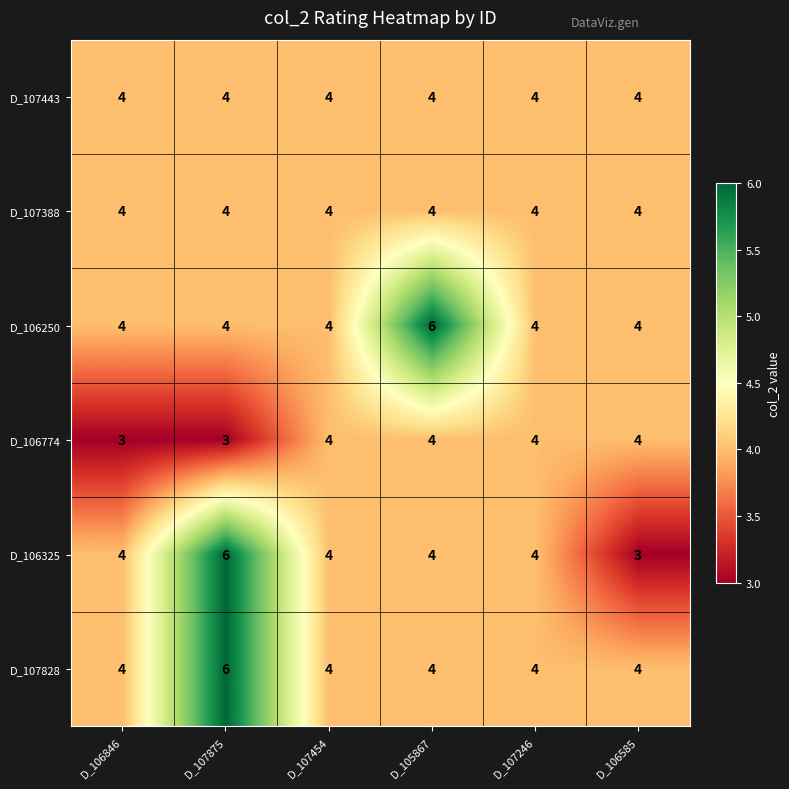

Count the D_106774 values in the range 3 to 4.

6